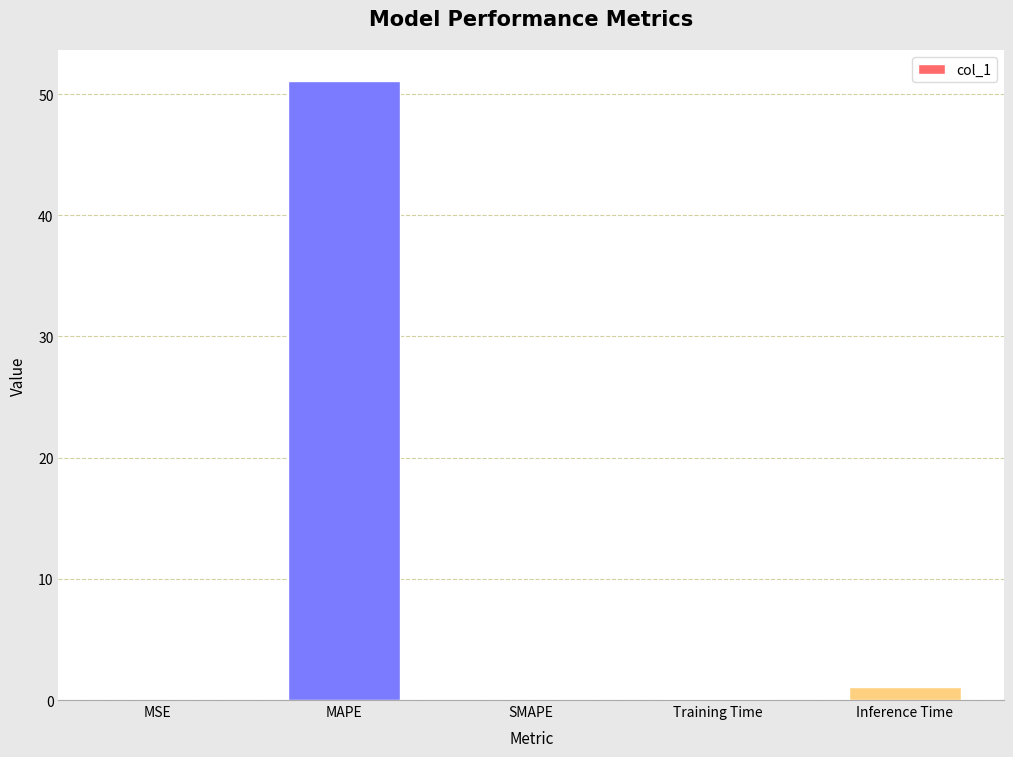

Is it true that the value at Training Time is 0.1?

True